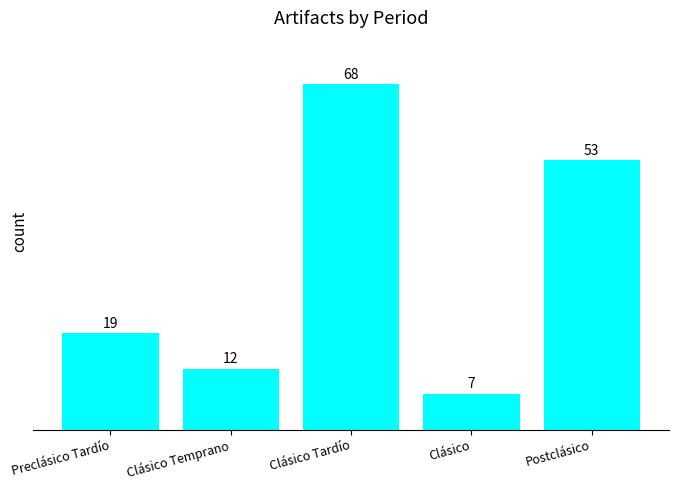

Reading right to left, transcribe all the data shown in this chart.

Postclásico=53	Clásico=7	Clásico Tardío=68	Clásico Temprano=12	Preclásico Tardío=19